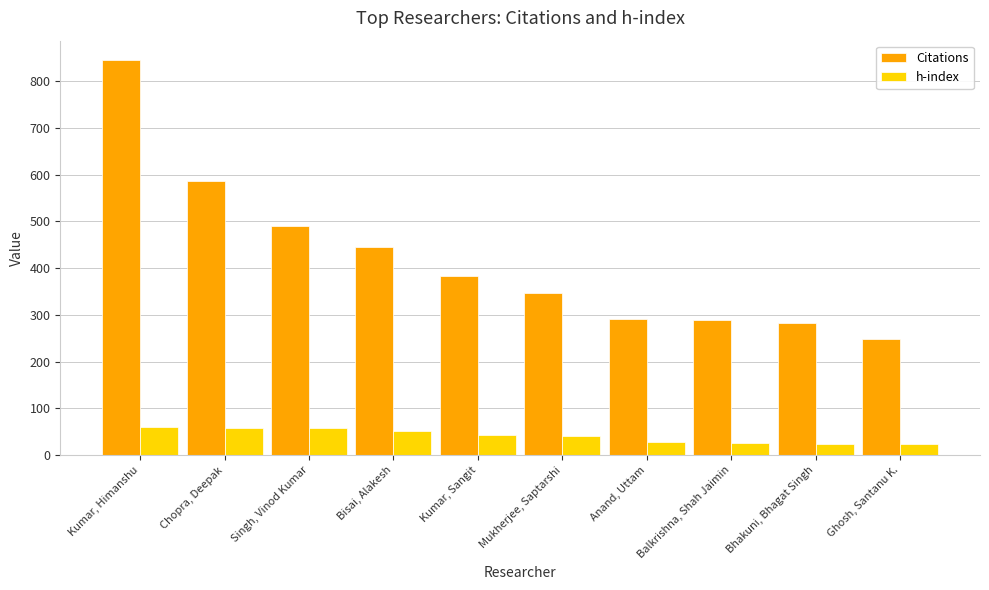

What is the label of the 3rd bar from the right?

Balkrishna, Shah Jaimin